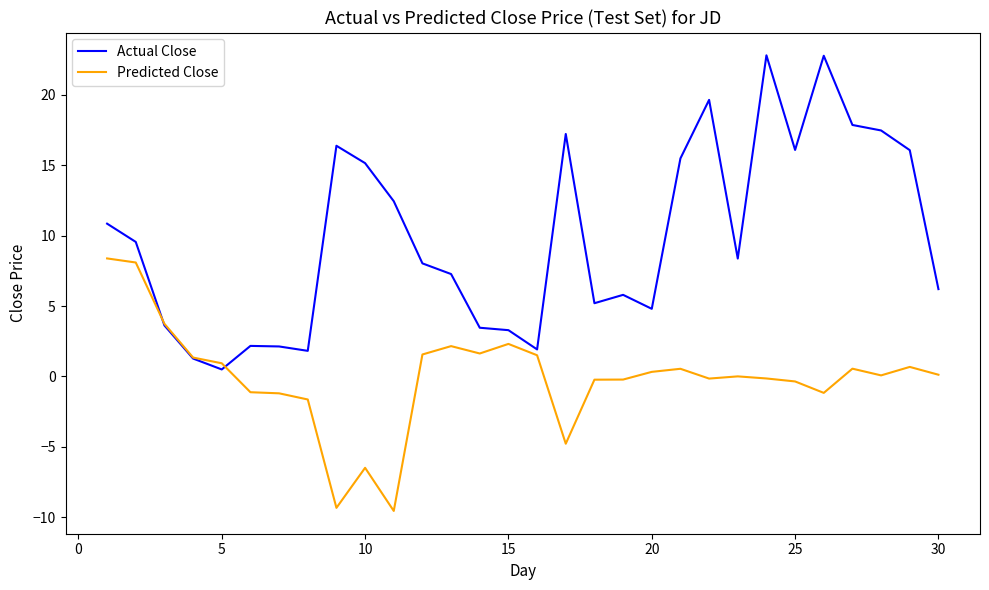

Which series has the widest spread of values?

Actual Close